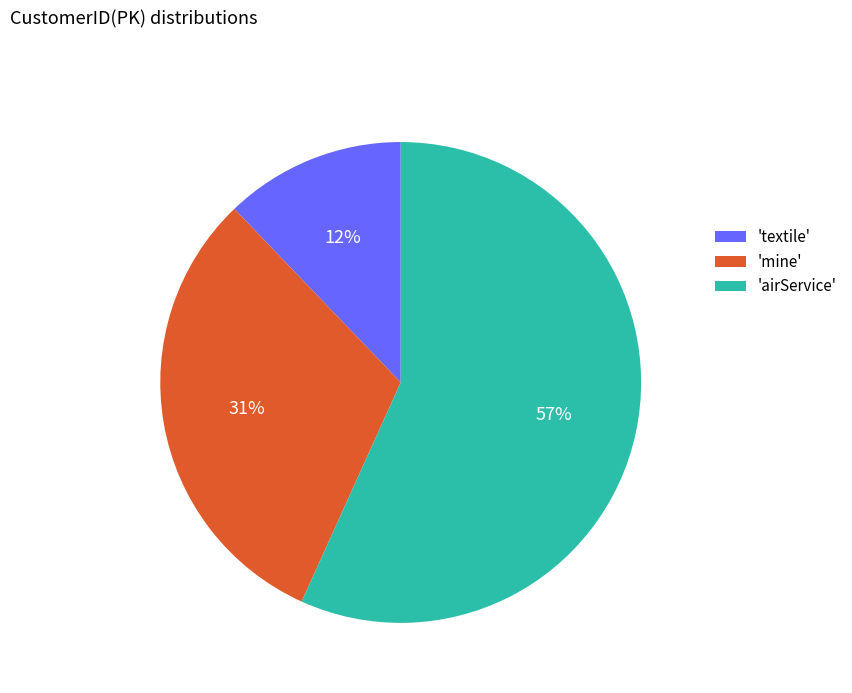

To the nearest percent, what portion does 'textile' represent?

12%